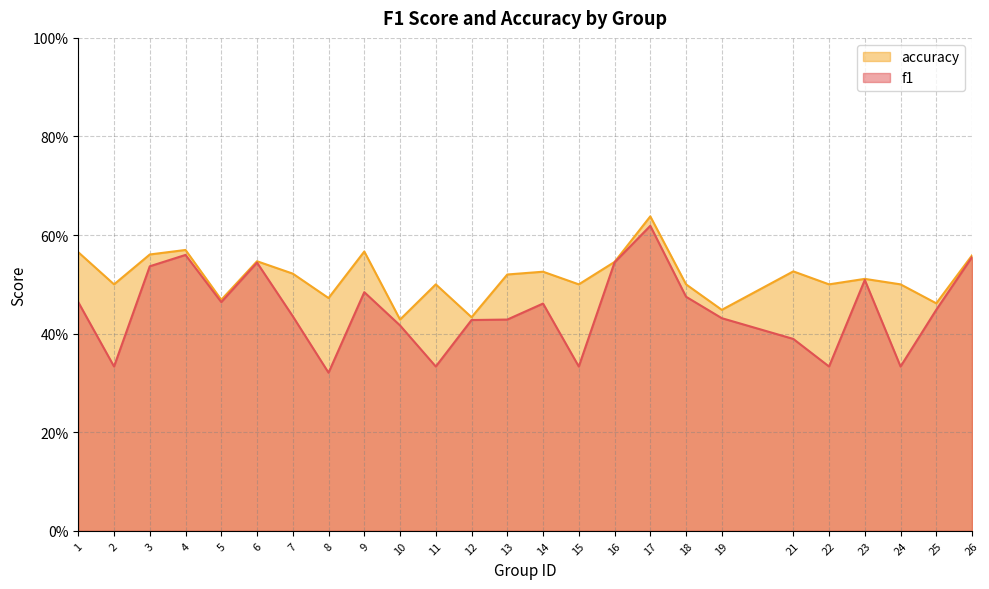

How many data points does each series have?

25